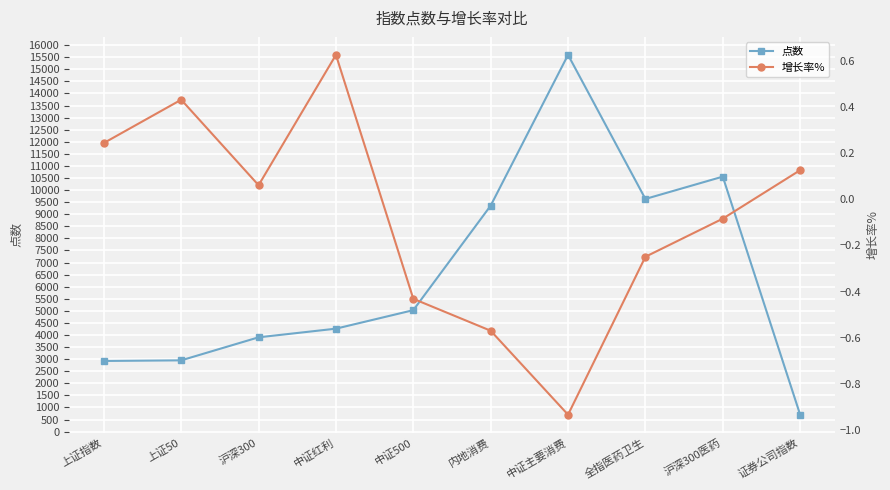

Reading left to right, extract all data points from this chart.

点数: 上证指数=2924.4	上证50=2949.6	沪深300=3902.7	中证红利=4261.2	中证500=5027.3	内地消费=9354.7	中证主要消费=15596.0	全指医药卫生=9631.5	沪深300医药=10555.3	证券公司指数=699.6
增长率%: 上证指数=0.2	上证50=0.4	沪深300=0.1	中证红利=0.6	中证500=-0.4	内地消费=-0.6	中证主要消费=-0.9	全指医药卫生=-0.2	沪深300医药=-0.1	证券公司指数=0.1